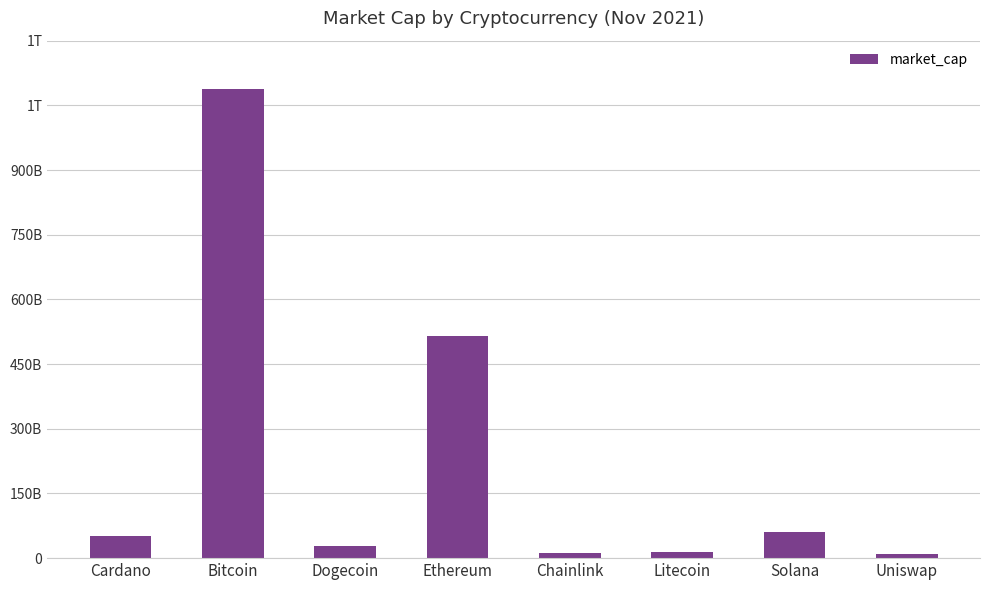

At which label does the data first exceed 51207175924?

Bitcoin